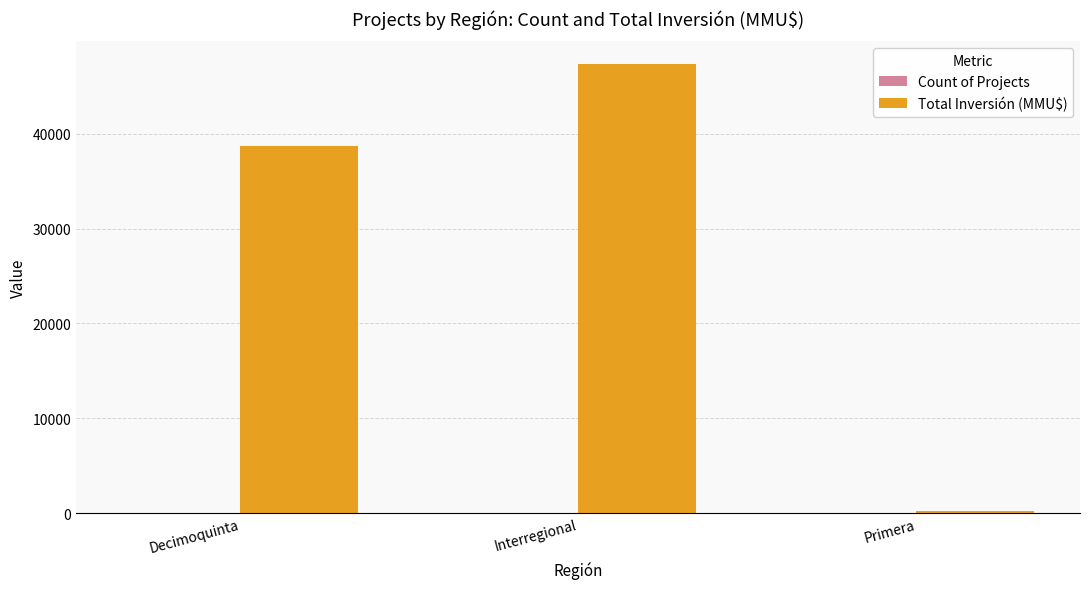

What is the sum of all Total Inversión (MMU$) values?

86305